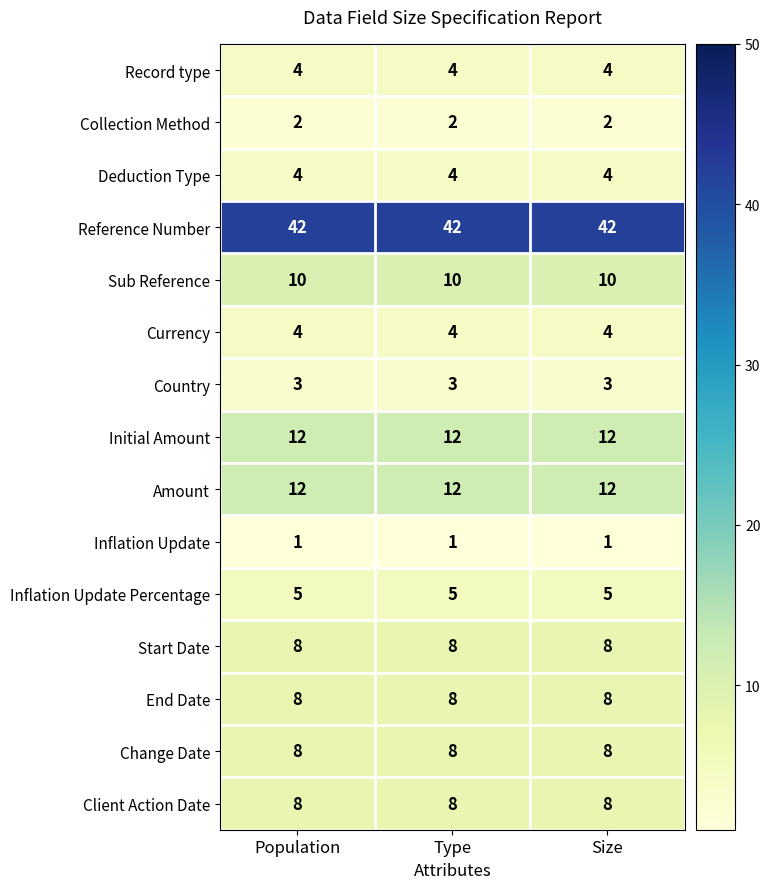

What is the difference between the highest and lowest values at Size?

41